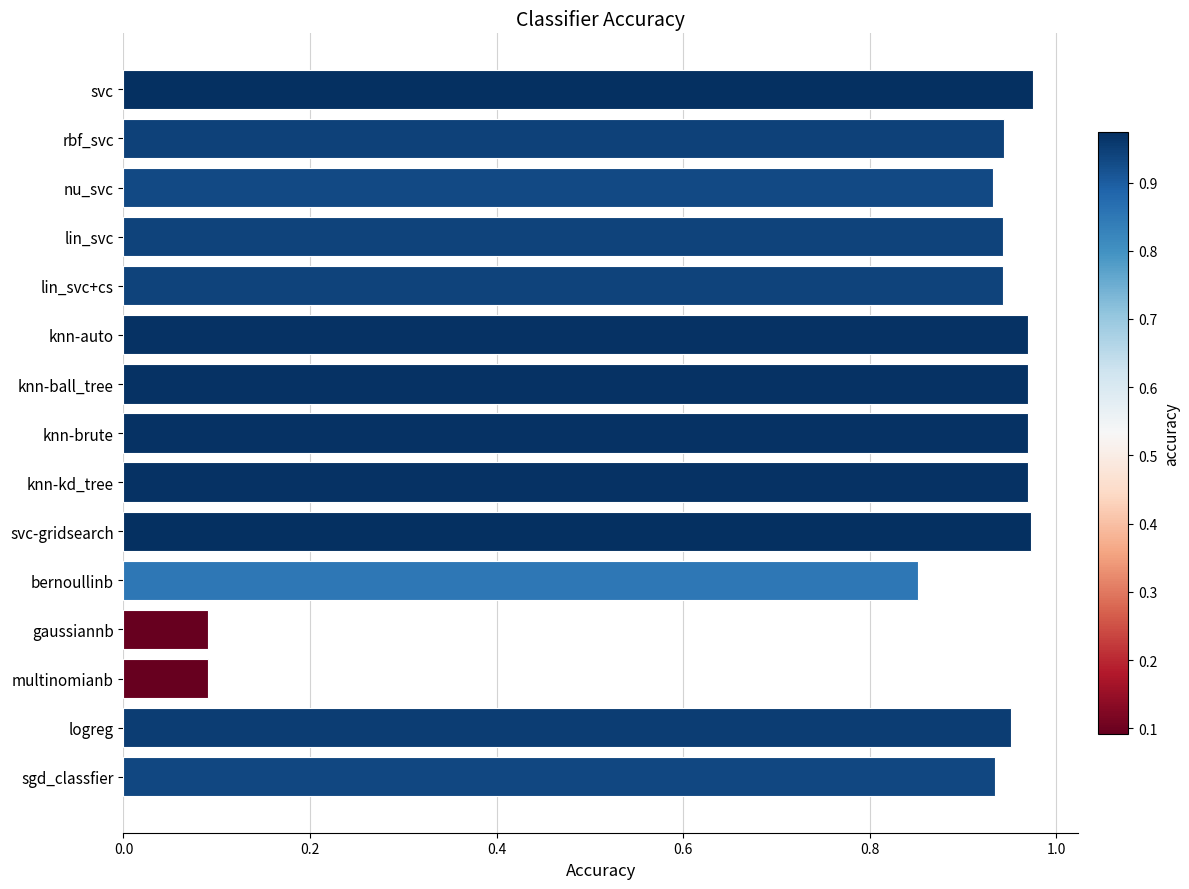

What is the sum of the values at knn-ball_tree and knn-brute?

1.9